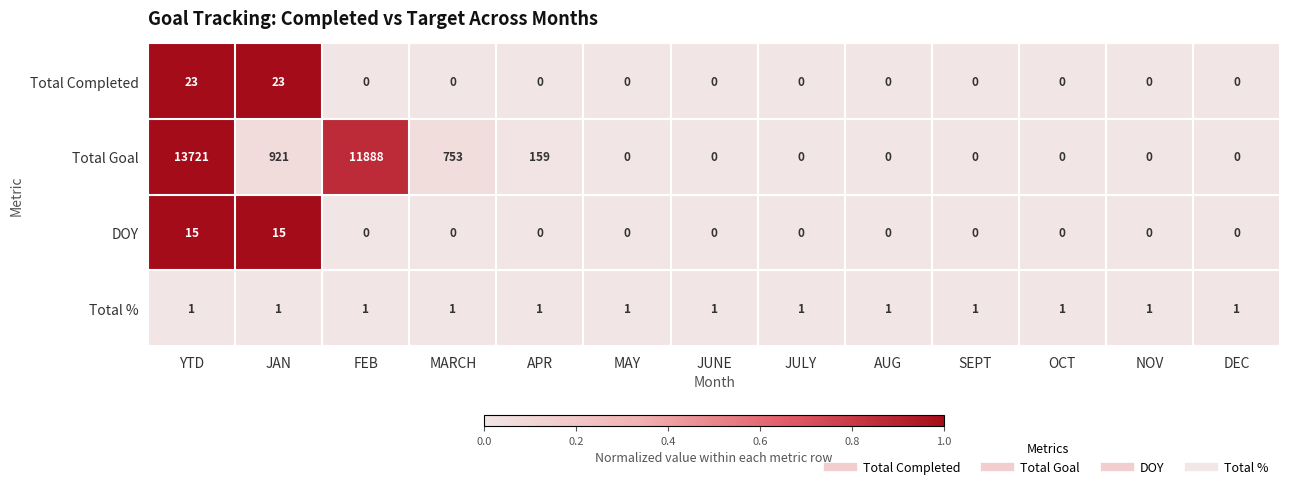

The value of Total Completed at OCT is 13. True or false?

False